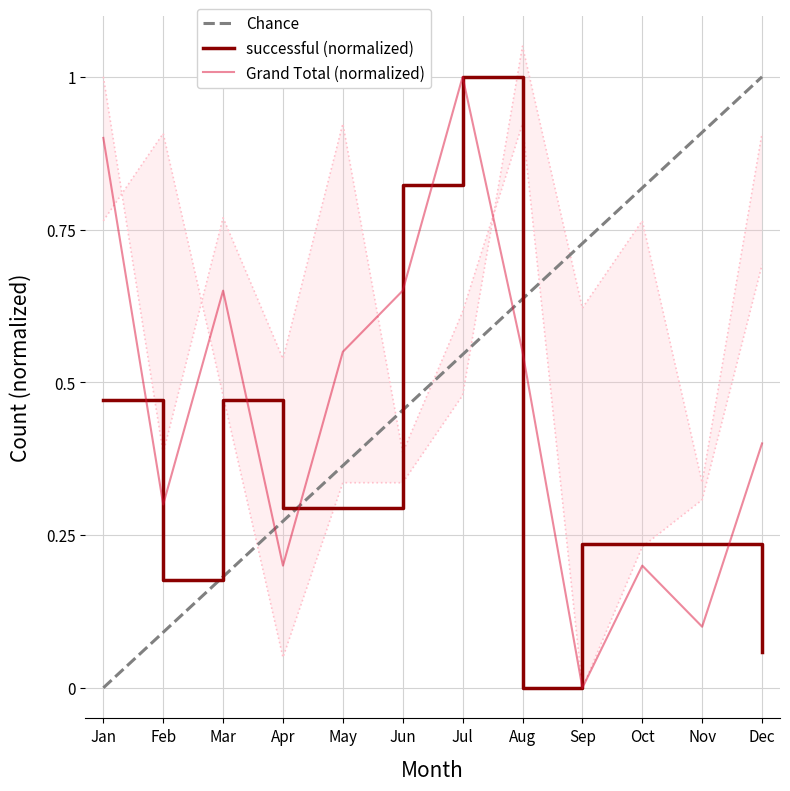

What value does the Grand Total (normalized) series have at Feb?

0.3